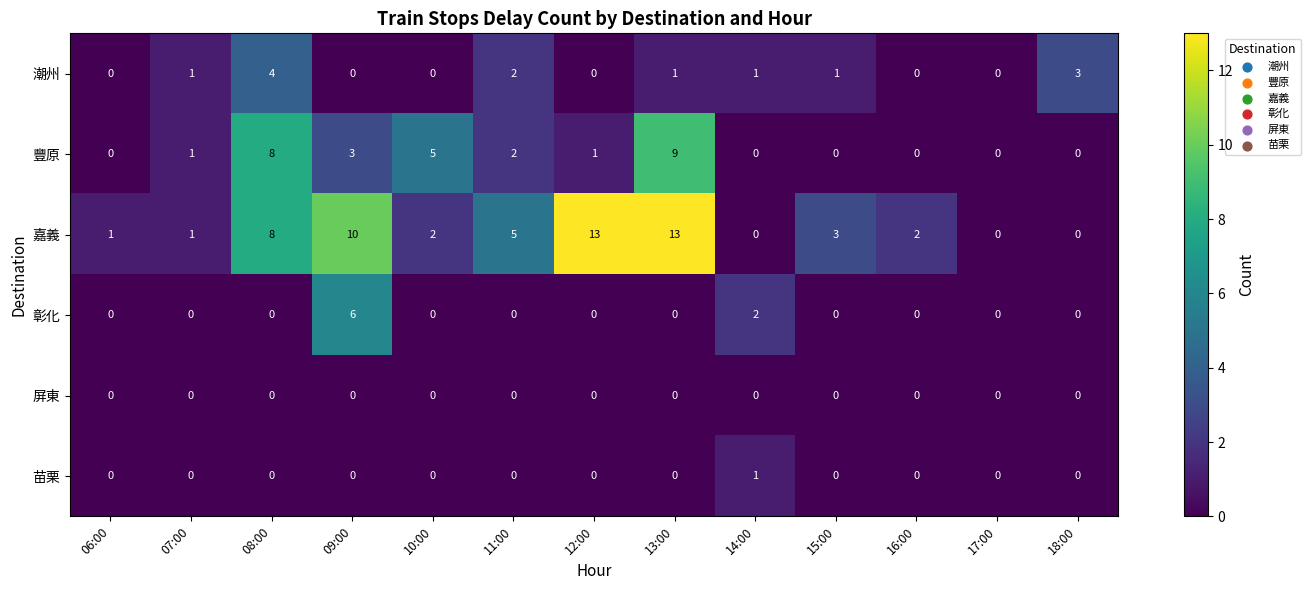

At which label does 豐原 reach its peak?

13:00